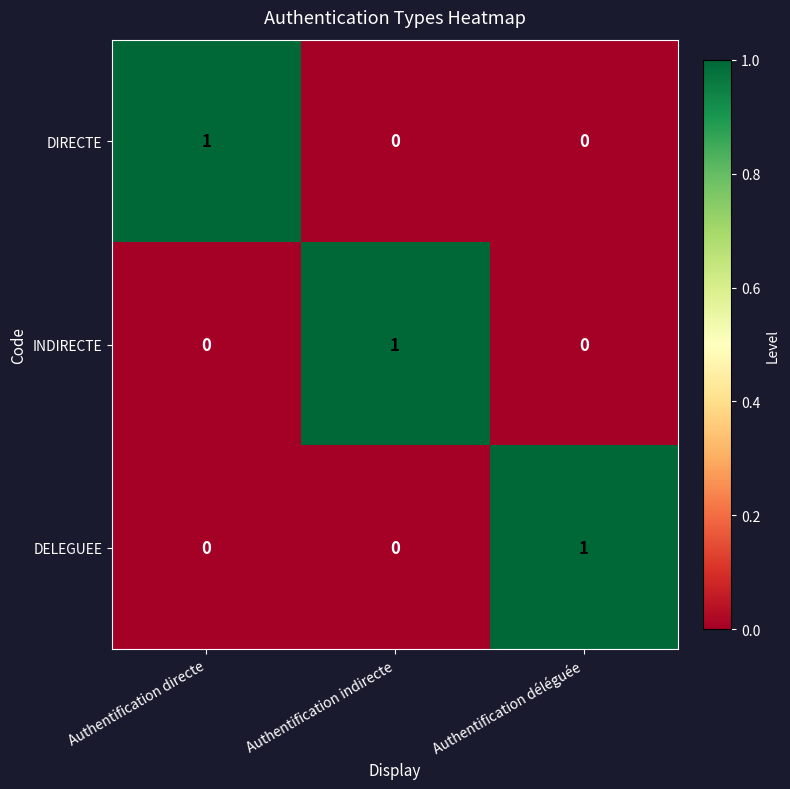

What is the total value across all series at Authentification directe?

1